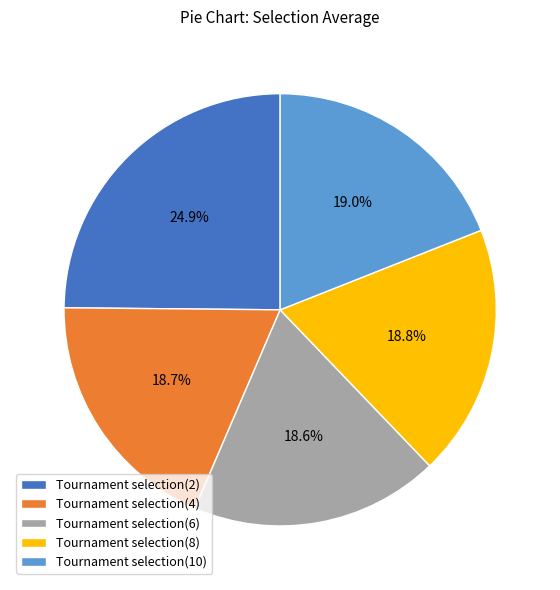

Is it true that Tournament selection(6) is 28% of the pie?

False